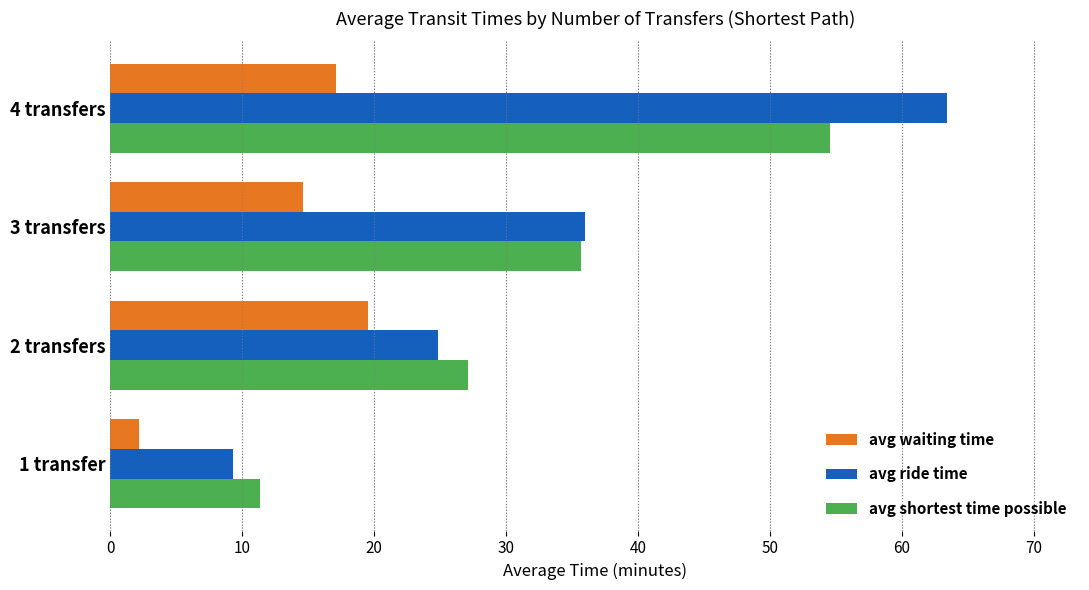

What is the minimum value shown in the chart?

2.2